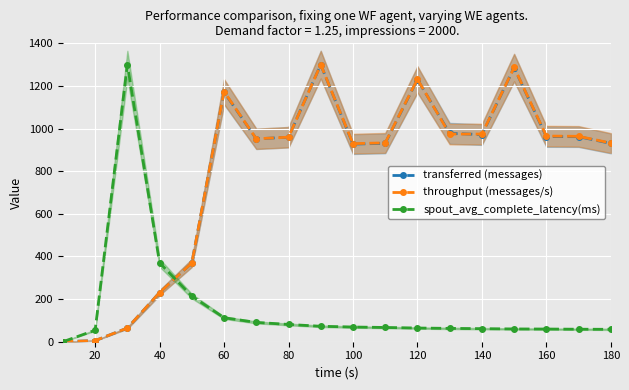

What is the difference between the maximum and minimum values in the transferred (messages) series?

1300.0